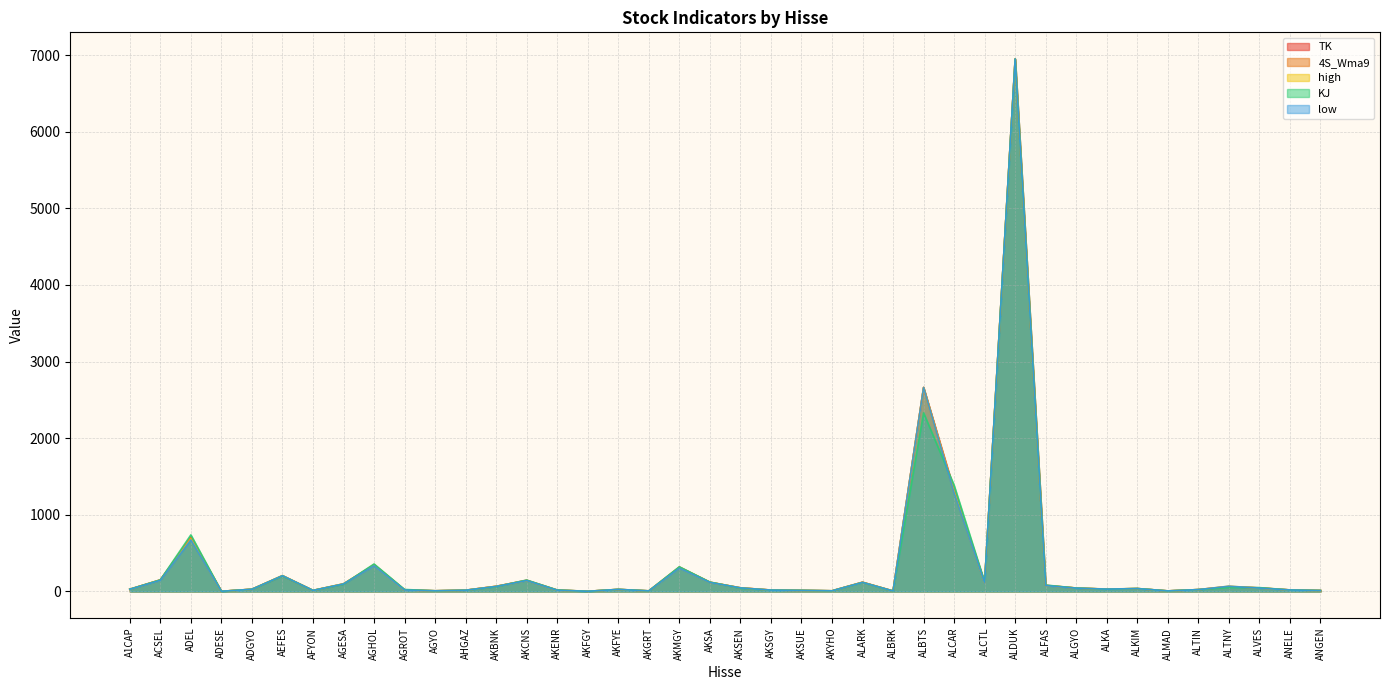

Reading left to right, list all the values displayed in this chart.

TK: A1CAP=29.1	ACSEL=151.1	ADEL=709.2	ADESE=2.4	ADGYO=29.5	AEFES=204.4	AFYON=13.9	AGESA=97.5	AGHOL=350.1	AGROT=22.0	AGYO=8.9	AHGAZ=16.3	AKBNK=67.2	AKCNS=146.9	AKENR=18.5	AKFGY=2.5	AKFYE=26.6	AKGRT=7.7	AKMGY=319.1	AKSA=121.2	AKSEN=46.7	AKSGY=18.5	AKSUE=14.2	AKYHO=8.6	ALARK=121.5	ALBRK=6.3	ALBTS=2662.0	ALCAR=1327.0	ALCTL=117.5	ALDUK=6950.0	ALFAS=80.2	ALGYO=44.8	ALKA=29.5	ALKIM=37.8	ALMAD=7.4	ALTIN=24.3	ALTNY=62.6	ALVES=47.4	ANELE=20.1	ANGEN=12.7
4S_Wma9: A1CAP=28.9	ACSEL=151.4	ADEL=701.0	ADESE=2.3	ADGYO=29.4	AEFES=205.3	AFYON=13.7	AGESA=99.0	AGHOL=345.7	AGROT=20.2	AGYO=8.7	AHGAZ=16.4	AKBNK=67.0	AKCNS=143.2	AKENR=17.5	AKFGY=2.4	AKFYE=26.9	AKGRT=7.6	AKMGY=315.3	AKSA=120.3	AKSEN=47.4	AKSGY=18.4	AKSUE=14.0	AKYHO=8.6	ALARK=119.6	ALBRK=6.3	ALBTS=2662.0	ALCAR=1294.8	ALCTL=117.4	ALDUK=6950.0	ALFAS=78.3	ALGYO=44.5	ALKA=30.0	ALKIM=37.8	ALMAD=7.3	ALTIN=24.3	ALTNY=64.8	ALVES=45.8	ANELE=20.0	ANGEN=12.5
high: A1CAP=28.7	ACSEL=148.1	ADEL=685.0	ADESE=2.3	ADGYO=28.8	AEFES=208.5	AFYON=13.5	AGESA=101.5	AGHOL=337.8	AGROT=19.1	AGYO=8.6	AHGAZ=16.6	AKBNK=68.0	AKCNS=143.3	AKENR=16.4	AKFGY=2.4	AKFYE=27.3	AKGRT=7.6	AKMGY=308.0	AKSA=119.2	AKSEN=48.1	AKSGY=18.5	AKSUE=13.8	AKYHO=8.9	ALARK=119.4	ALBRK=6.4	ALBTS=2662.0	ALCAR=1305.0	ALCTL=114.9	ALDUK=6950.0	ALFAS=77.4	ALGYO=45.0	ALKA=31.5	ALKIM=38.3	ALMAD=7.3	ALTIN=24.3	ALTNY=68.5	ALVES=45.0	ANELE=19.8	ANGEN=12.4
KJ: A1CAP=29.6	ACSEL=151.2	ADEL=738.5	ADESE=2.5	ADGYO=28.9	AEFES=202.5	AFYON=14.2	AGESA=94.7	AGHOL=358.6	AGROT=26.1	AGYO=9.0	AHGAZ=15.8	AKBNK=63.4	AKCNS=148.8	AKENR=19.3	AKFGY=2.4	AKFYE=27.2	AKGRT=7.9	AKMGY=322.2	AKSA=122.8	AKSEN=43.6	AKSGY=17.7	AKSUE=14.6	AKYHO=8.4	ALARK=118.0	ALBRK=5.8	ALBTS=2331.0	ALCAR=1385.5	ALCTL=123.5	ALDUK=6950.0	ALFAS=83.8	ALGYO=44.5	ALKA=29.5	ALKIM=38.6	ALMAD=7.6	ALTIN=24.7	ALTNY=51.9	ALVES=50.4	ANELE=19.4	ANGEN=12.8
low: A1CAP=28.4	ACSEL=145.6	ADEL=673.0	ADESE=2.3	ADGYO=28.4	AEFES=206.3	AFYON=13.4	AGESA=99.0	AGHOL=334.5	AGROT=18.8	AGYO=8.5	AHGAZ=16.4	AKBNK=66.1	AKCNS=142.0	AKENR=16.3	AKFGY=2.4	AKFYE=26.9	AKGRT=7.6	AKMGY=304.5	AKSA=117.6	AKSEN=47.4	AKSGY=18.0	AKSUE=13.7	AKYHO=8.7	ALARK=118.0	ALBRK=6.2	ALBTS=2662.0	ALCAR=1285.0	ALCTL=113.0	ALDUK=6950.0	ALFAS=76.5	ALGYO=43.5	ALKA=31.1	ALKIM=37.6	ALMAD=7.1	ALTIN=24.3	ALTNY=68.5	ALVES=44.2	ANELE=19.6	ANGEN=12.2